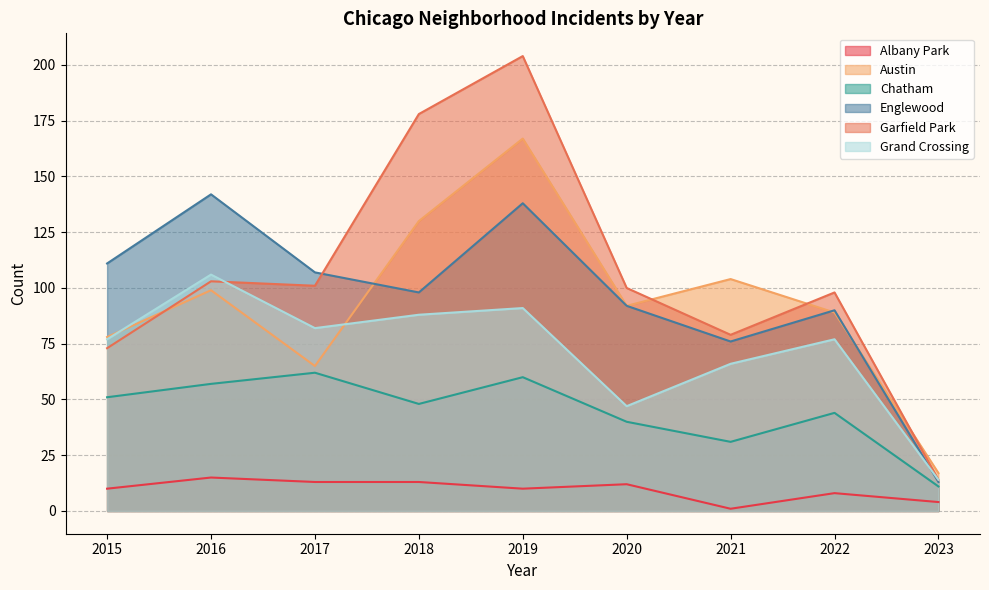

What is the value of the Grand Crossing point at the 7th from the left?

66